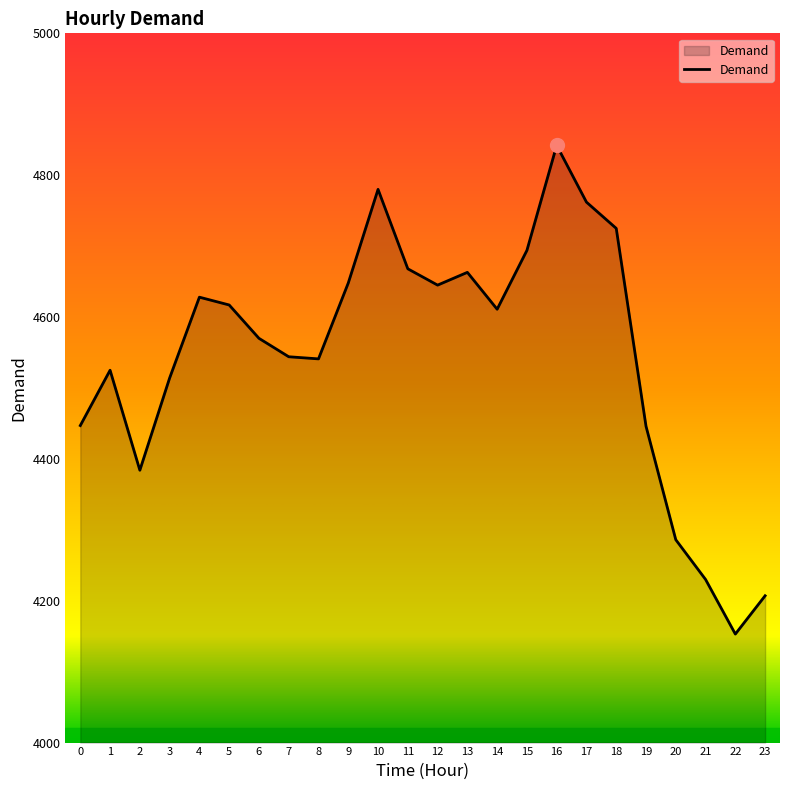

What is the maximum value shown in the chart?

4842